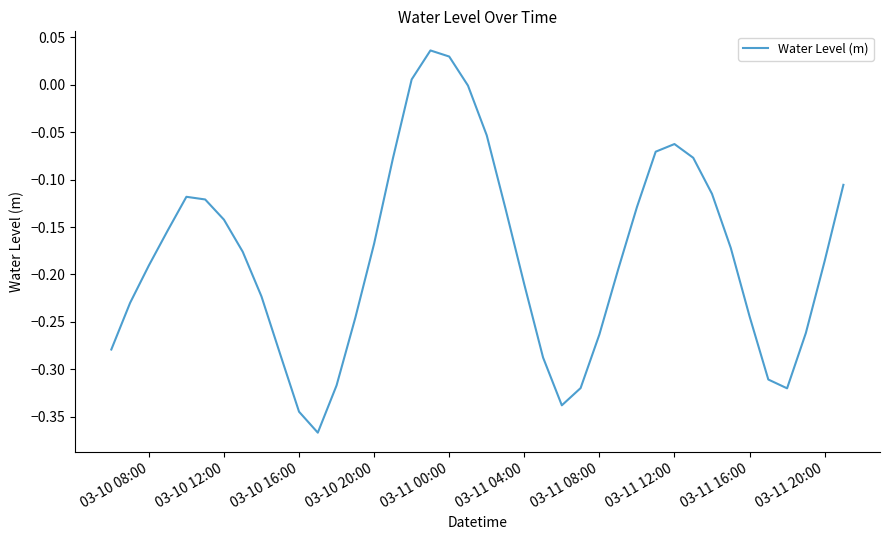

What is the difference between the maximum and minimum values?

0.4